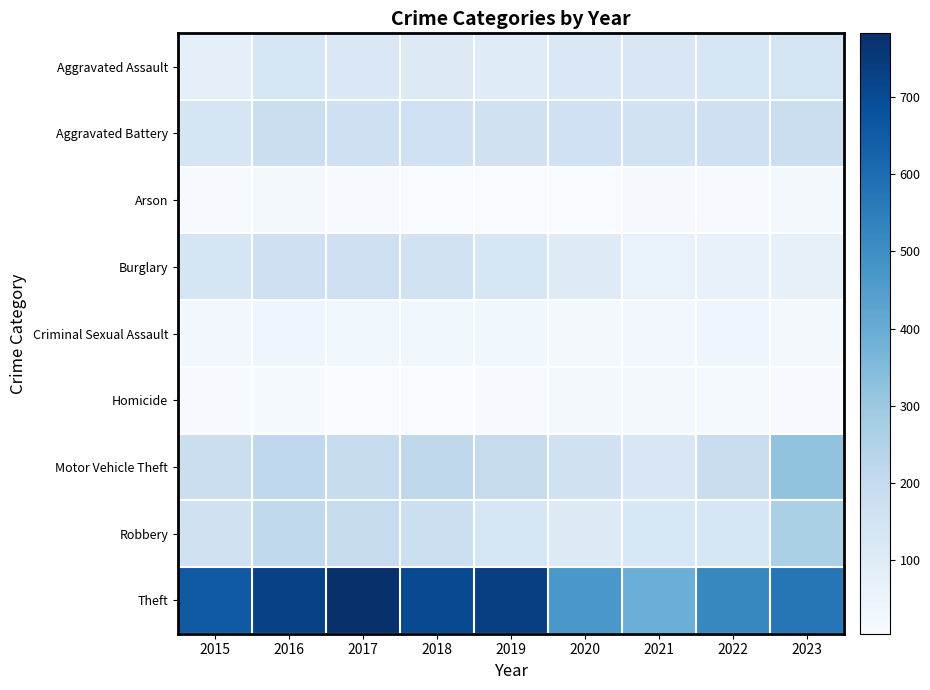

Reading left to right, extract all data points from this chart.

Aggravated Assault: 2015=76	2016=130	2017=116	2018=103	2019=98	2020=117	2021=121	2022=128	2023=143
Aggravated Battery: 2015=133	2016=176	2017=164	2018=160	2019=157	2020=161	2021=153	2022=167	2023=181
Arson: 2015=11	2016=23	2017=9	2018=7	2019=6	2020=8	2021=13	2022=10	2023=19
Burglary: 2015=138	2016=168	2017=171	2018=155	2019=132	2020=101	2021=59	2022=65	2023=69
Criminal Sexual Assault: 2015=28	2016=36	2017=33	2018=34	2019=33	2020=23	2021=27	2022=38	2023=23
Homicide: 2015=11	2016=15	2017=8	2018=5	2019=10	2020=21	2021=18	2022=17	2023=10
Motor Vehicle Theft: 2015=178	2016=213	2017=192	2018=217	2019=194	2020=157	2021=123	2022=184	2023=318
Robbery: 2015=157	2016=210	2017=195	2018=173	2019=129	2020=107	2021=125	2022=128	2023=264
Theft: 2015=656	2016=726	2017=782	2018=705	2019=735	2020=472	2021=392	2022=519	2023=571